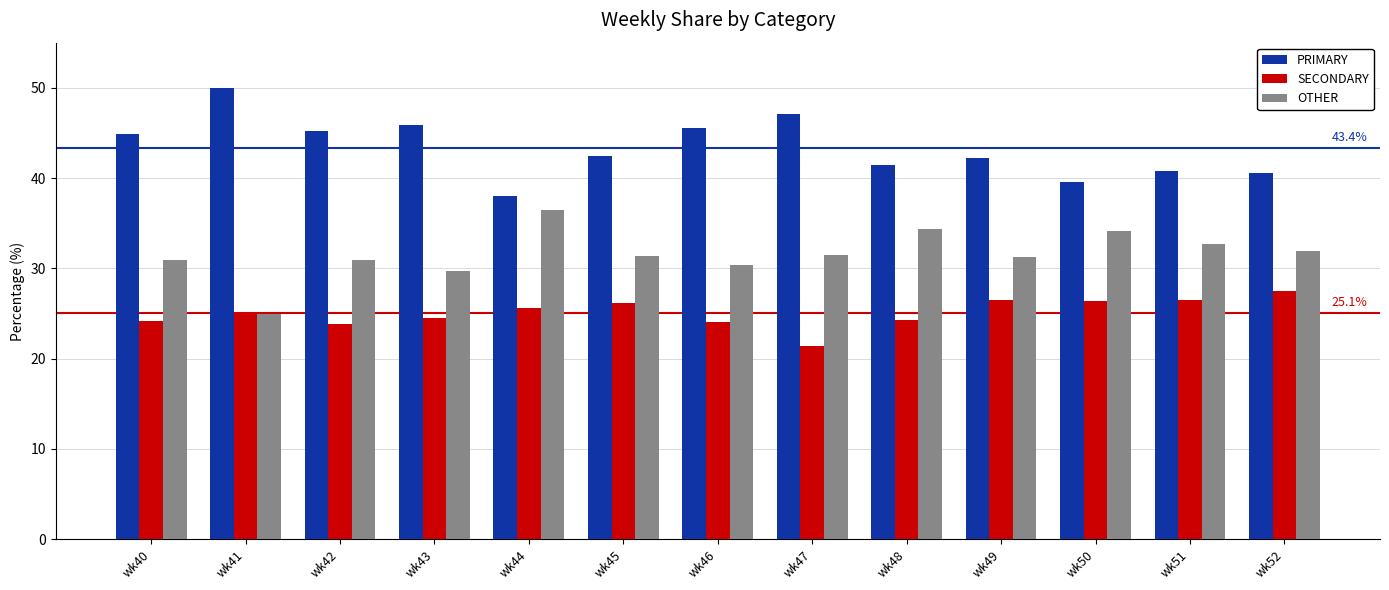

What is the approximate value of SECONDARY at wk48?

24.2